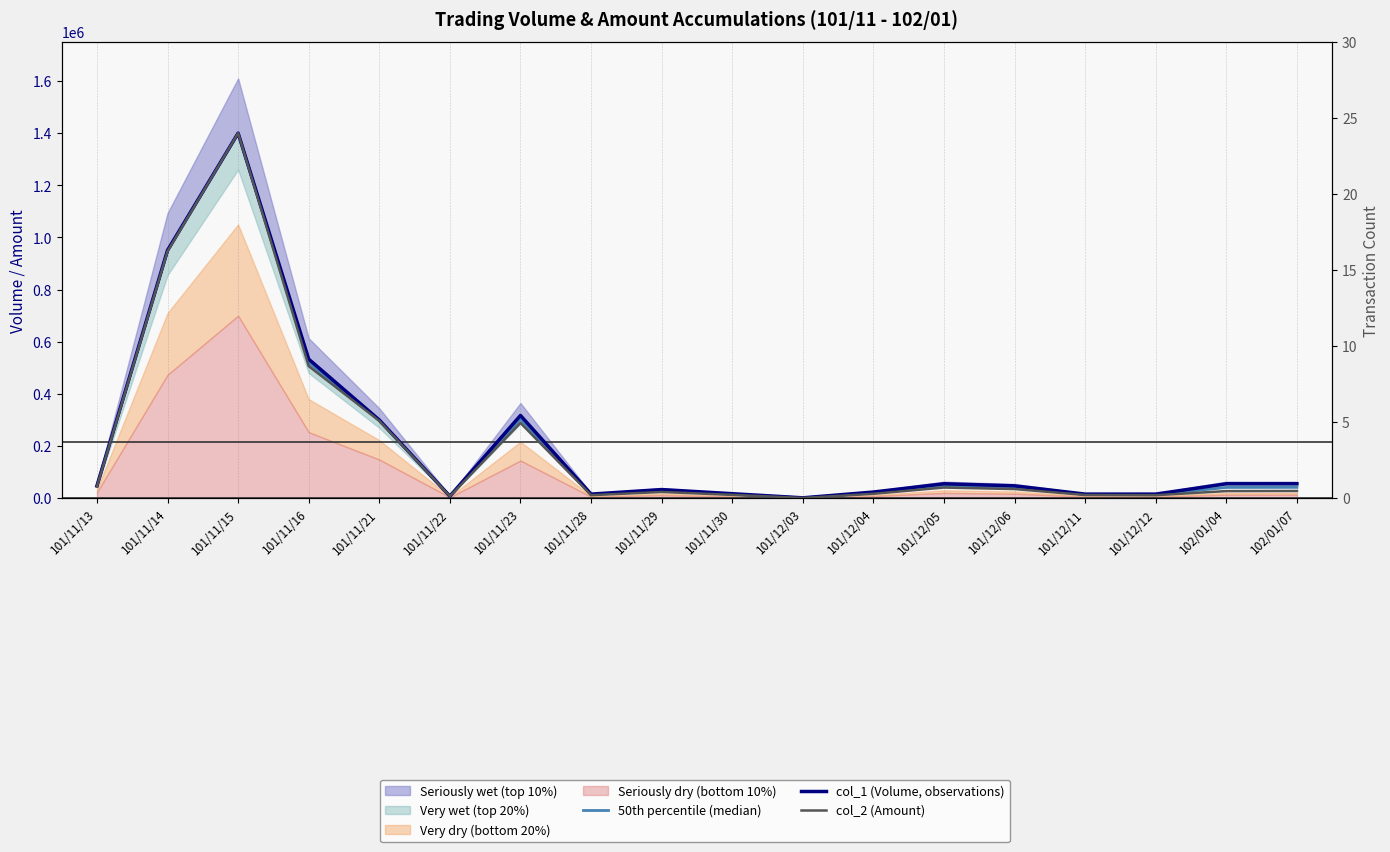

Between 101/11/16 and 101/12/05, which series saw the biggest shift?

col_1 (Volume, observations)